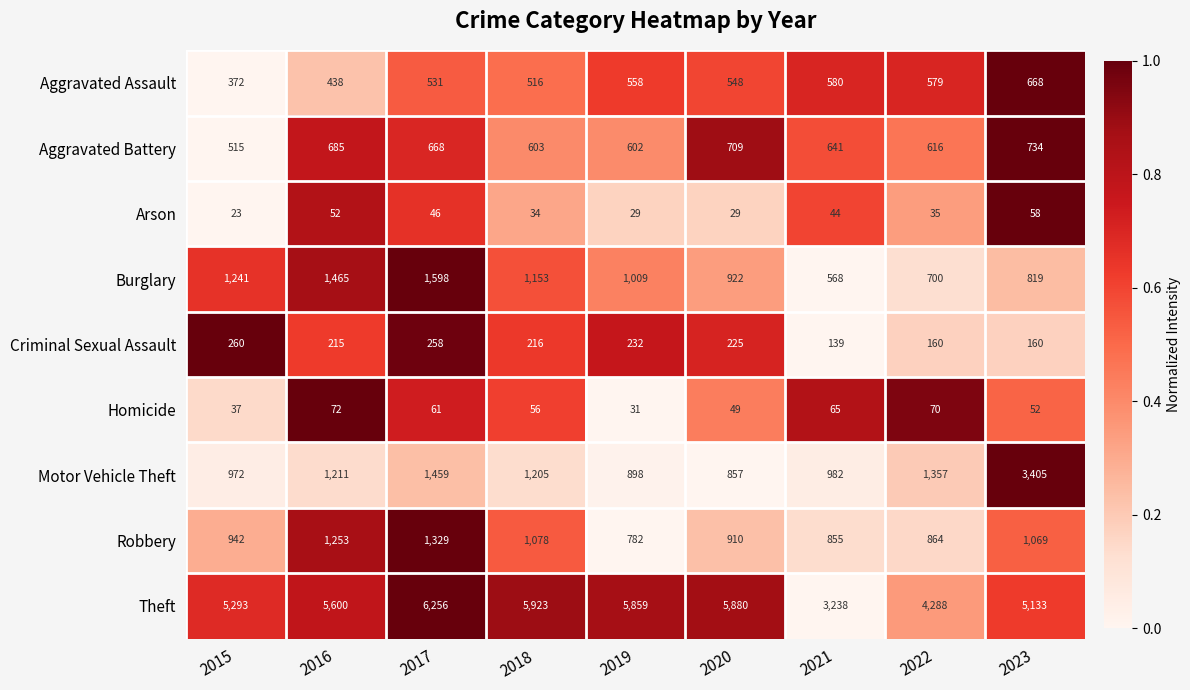

What is the sum of all Burglary values?

9475